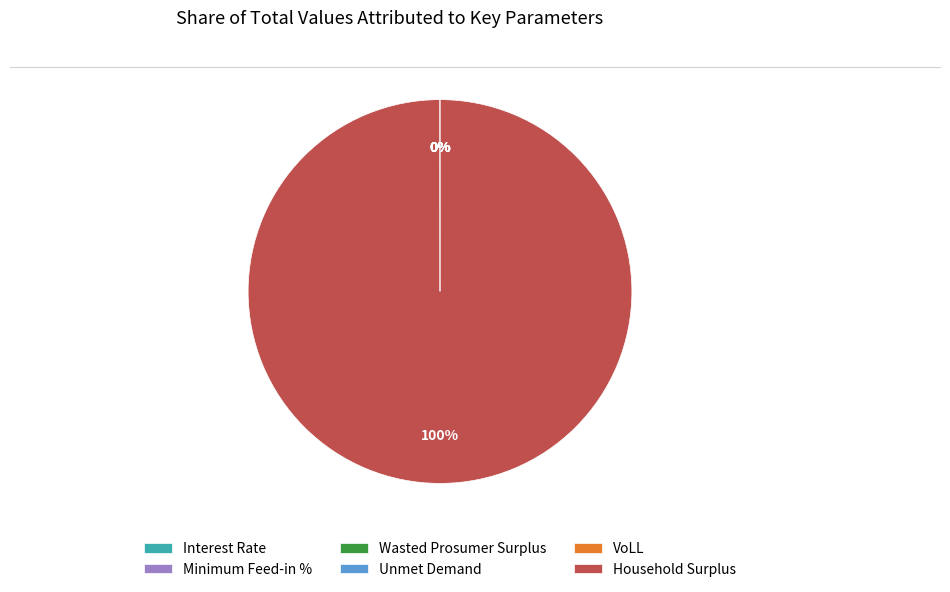

Between Interest Rate and VoLL, which is larger?

VoLL